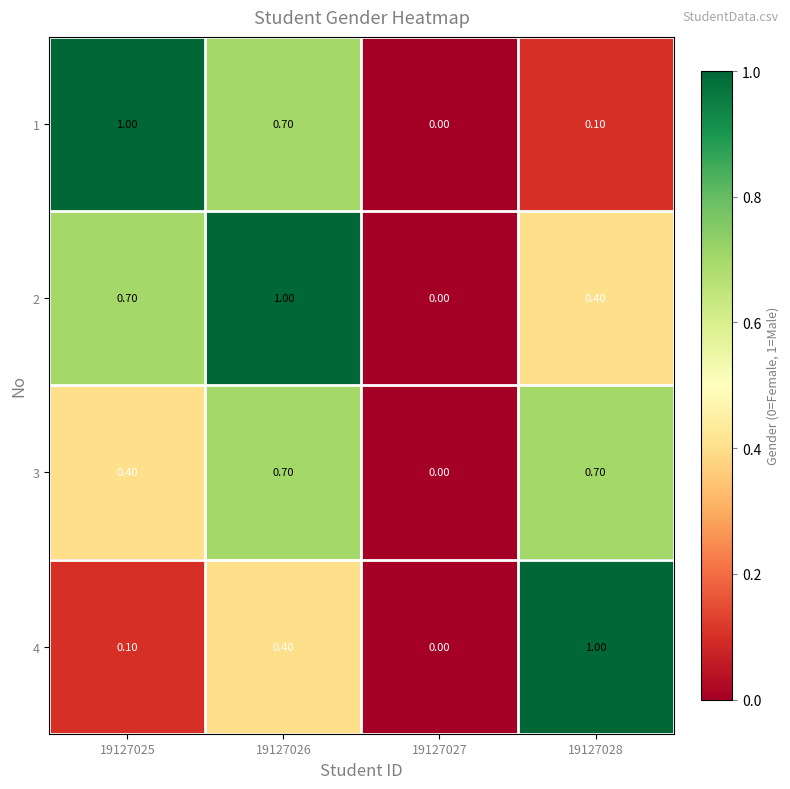

Rank the categories by 4 value from lowest to highest.

19127027, 19127025, 19127026, 19127028